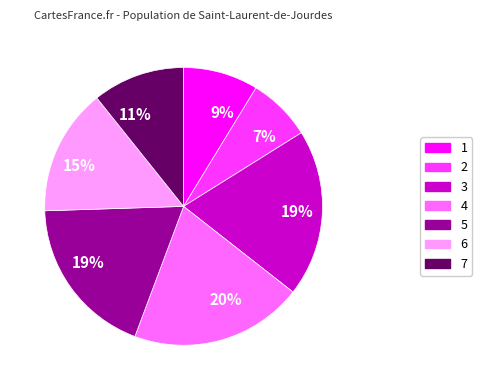

To the nearest percent, what is the difference between the largest and smallest slice percentages?

13%